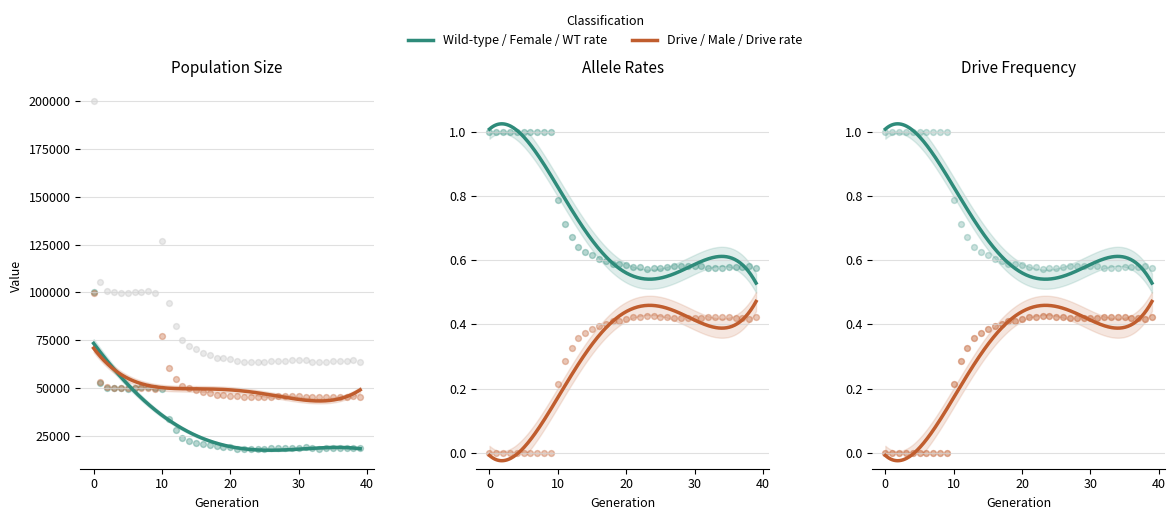

Is the value of rate_drive at 4 greater than the value of male_size at 27?

No